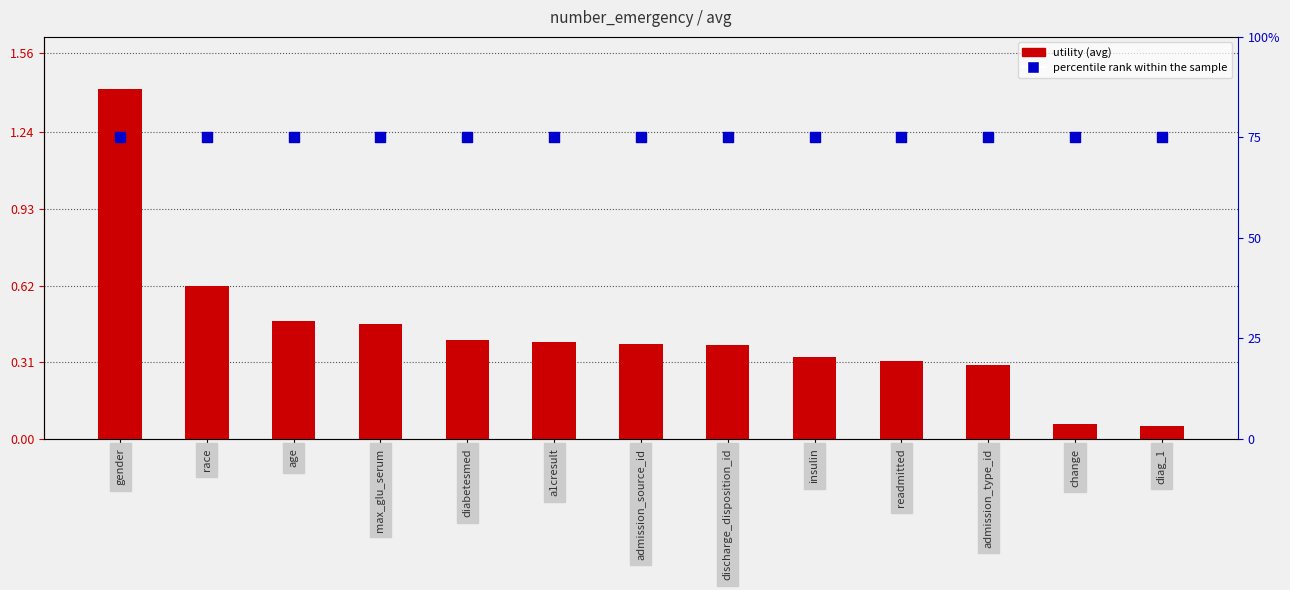

What is the total value across all series at admission_type_id?

1.0